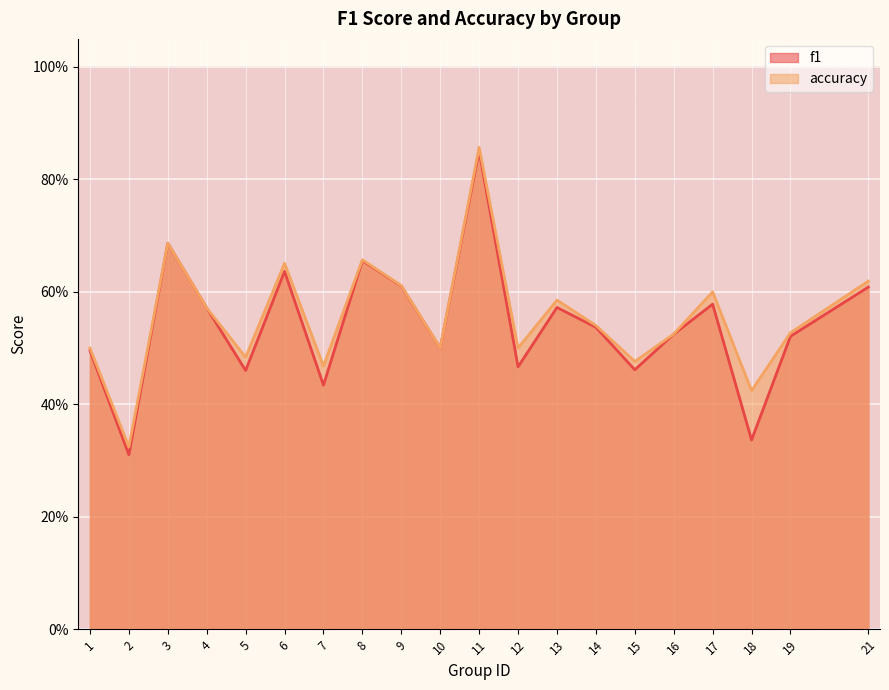

Which series has the largest total across all categories?

accuracy